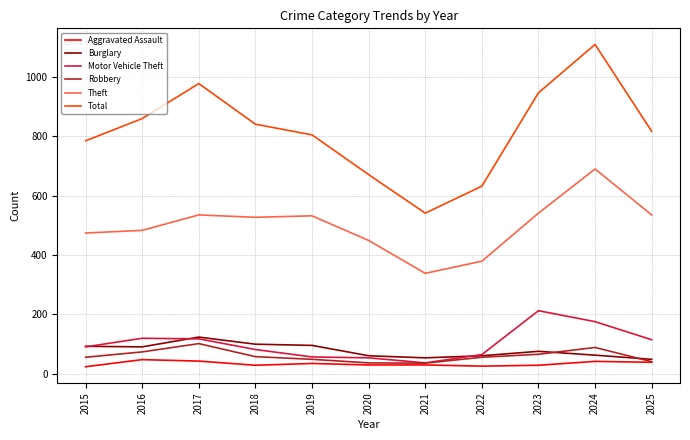

What is the maximum value for Burglary?

123